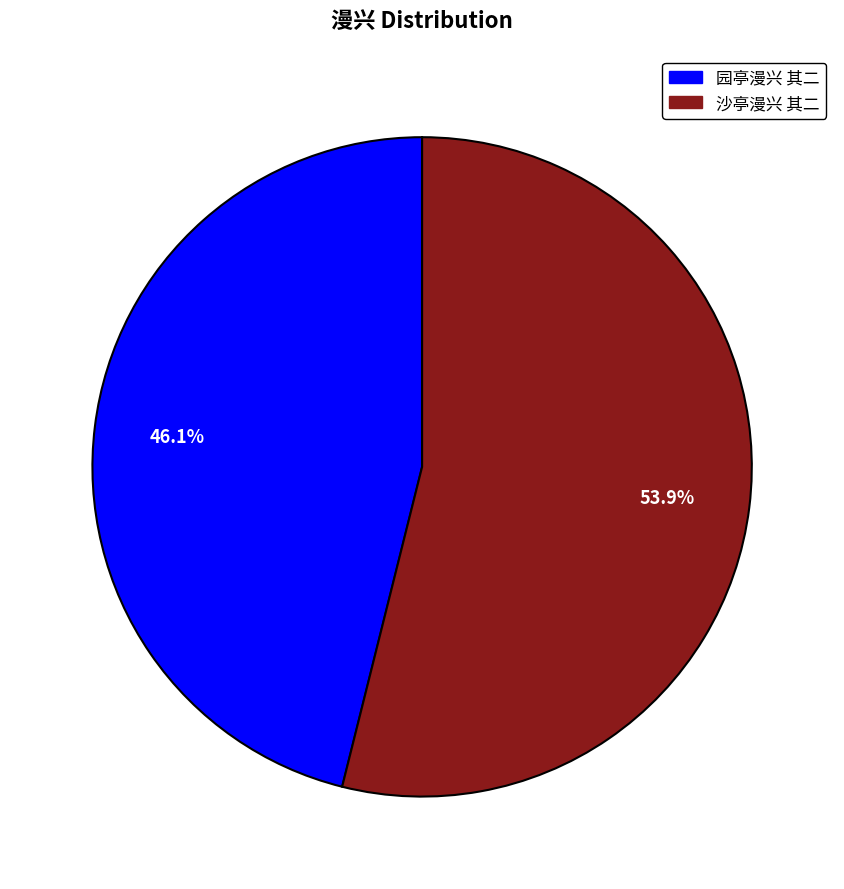

The 园亭漫兴 其二 slice represents 57% of the pie. True or false?

False